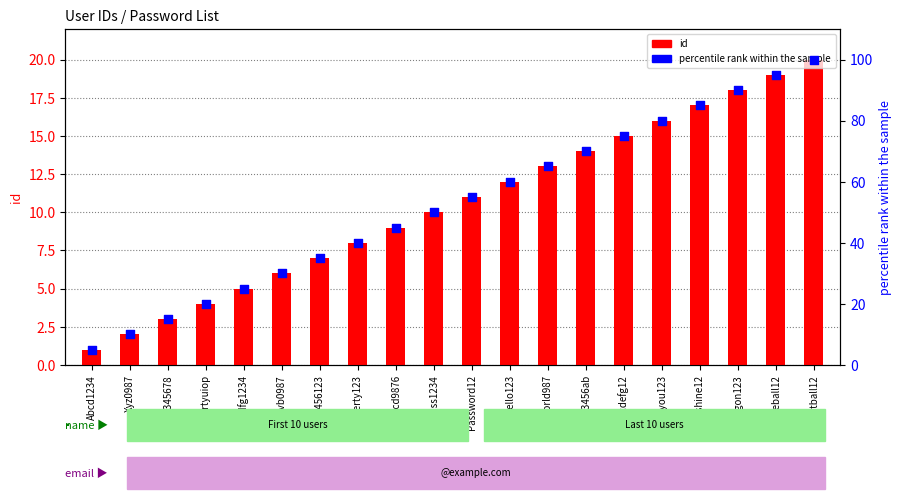

Which series has the largest total across all categories?

percentile rank within the sample